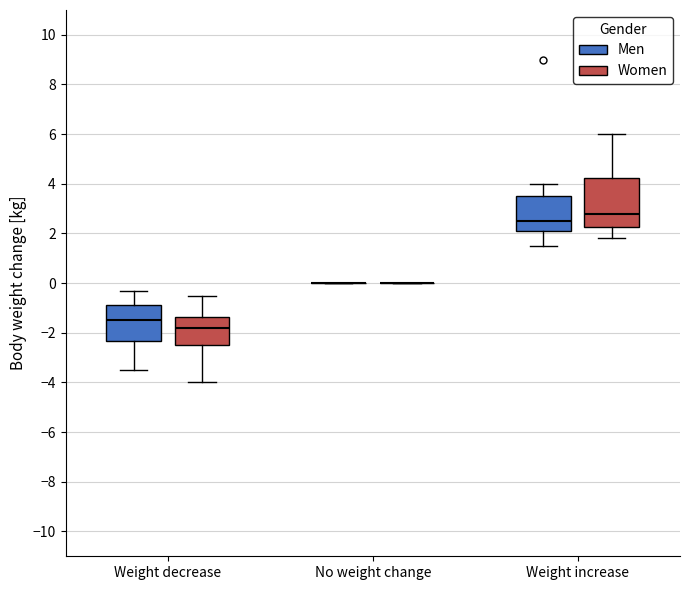

Reading left to right, transcribe this box plot: for each box, give where its median line is, the range the box spans, and where its two whiskers end, as read against the y-axis. The values are not printed on the chart, so give them approximately, as read against the axis.

Weight decrease (Men): median -1.4, box -2.4 to -0.8, whiskers -3.4 to -0.2
Weight decrease (Women): median -1.8, box -2.4 to -1.4, whiskers -4.0 to -0.4
No weight change (Men): box collapsed to a line at 0.0, whiskers 0.0 to 0.0
No weight change (Women): box collapsed to a line at 0.0, whiskers 0.0 to 0.0
Weight increase (Men): median 2.6, box 2.2 to 3.6, whiskers 1.6 to 4.0
Weight increase (Women): median 2.8, box 2.2 to 4.2, whiskers 1.8 to 6.0